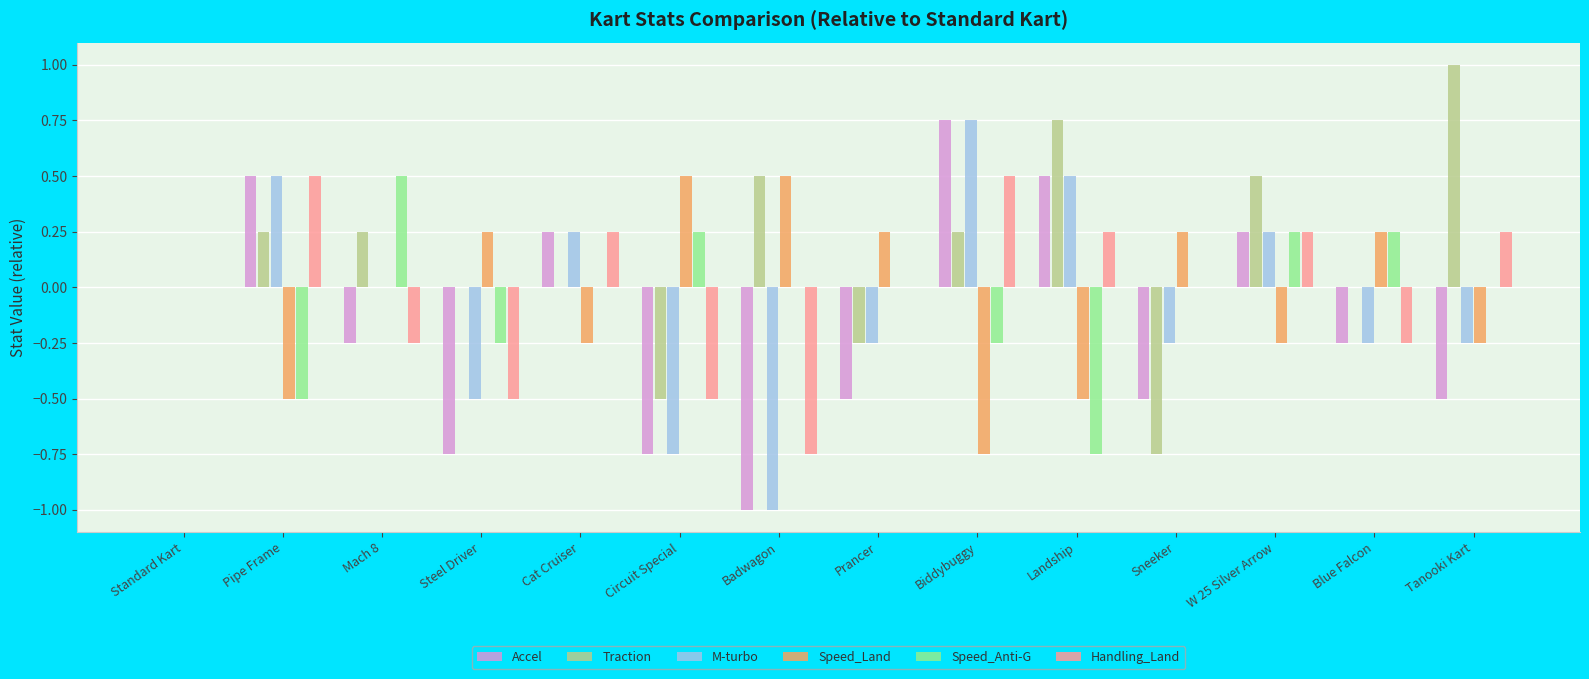

Is the value of Accel at Landship greater than the value of M-turbo at Blue Falcon?

Yes